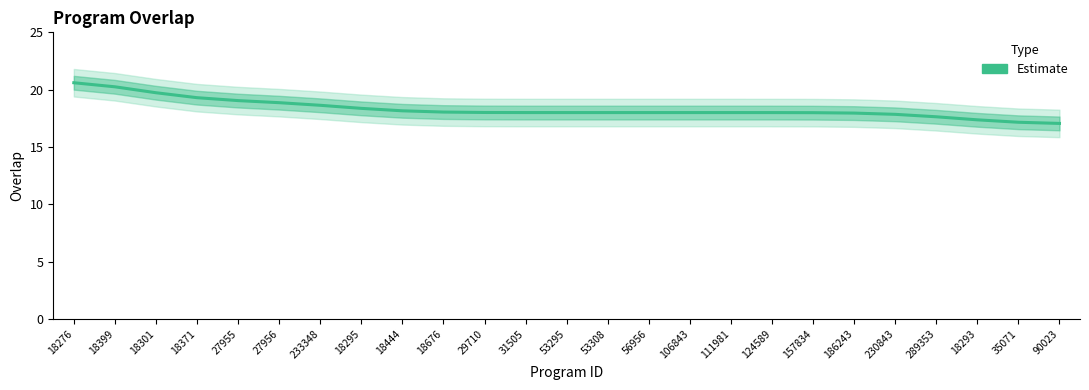

Count the number of values greater than 18.

13